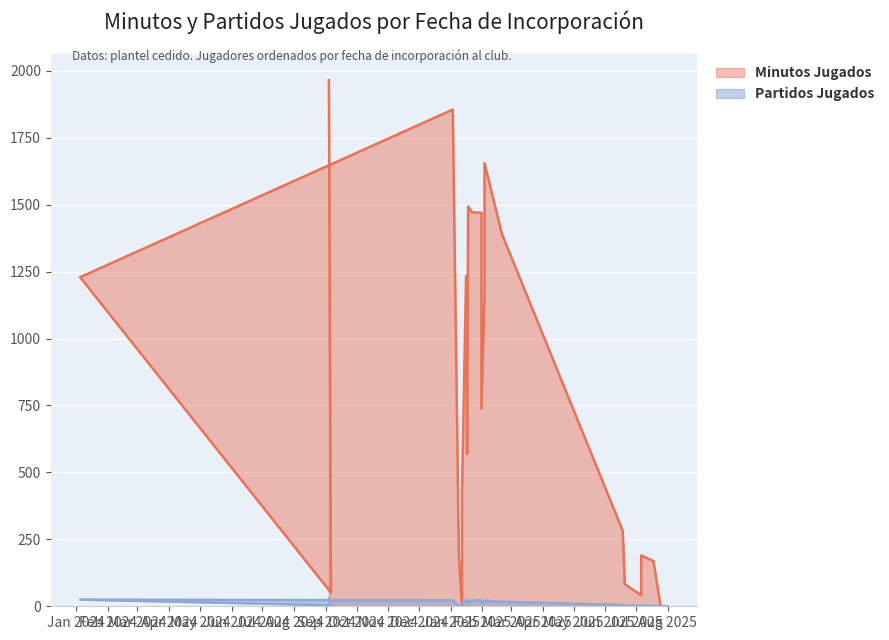

How many values in the Partidos Jugados series exceed 11?

11